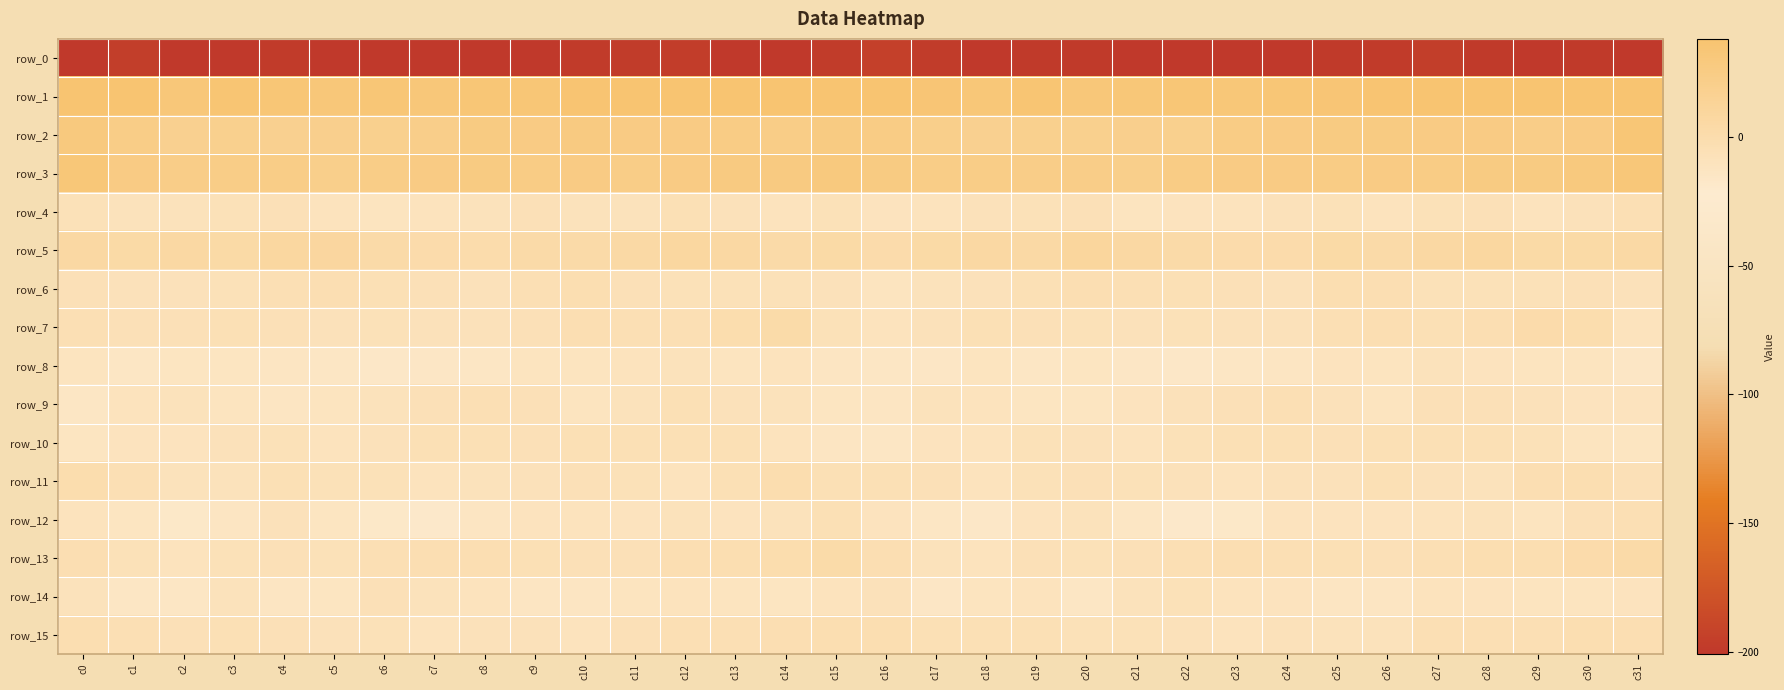

Rank the categories by row_11 value from lowest to highest.

c18, c23, c12, c7, c28, c2, c8, c3, c9, c24, c22, c27, c25, c6, c19, c11, c5, c21, c31, c20, c10, c17, c4, c13, c16, c26, c15, c1, c29, c30, c14, c0